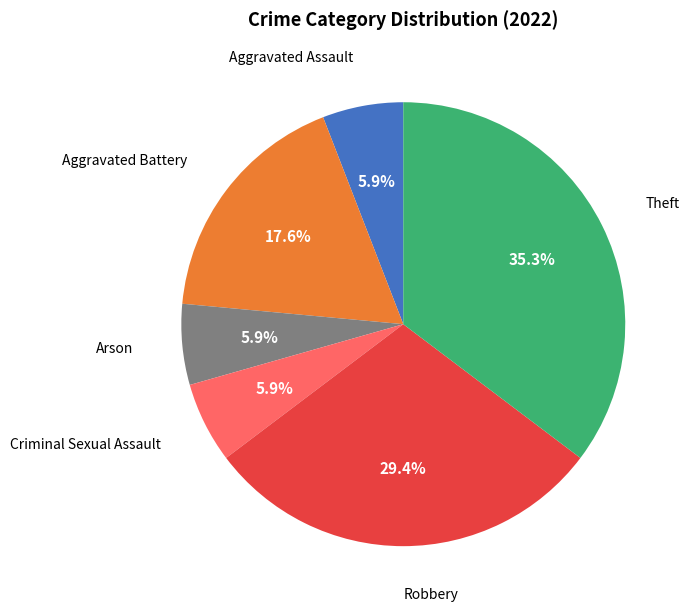

Combined, what portion of the pie is Theft and Aggravated Battery?

52.9%